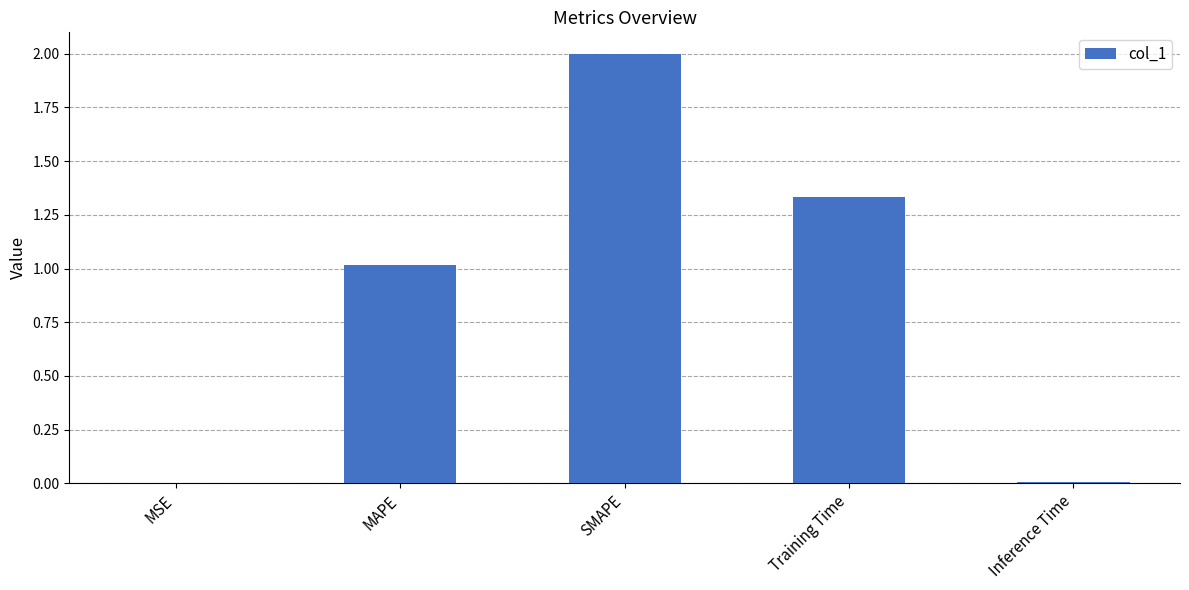

What is the maximum value shown in the chart?

2.0